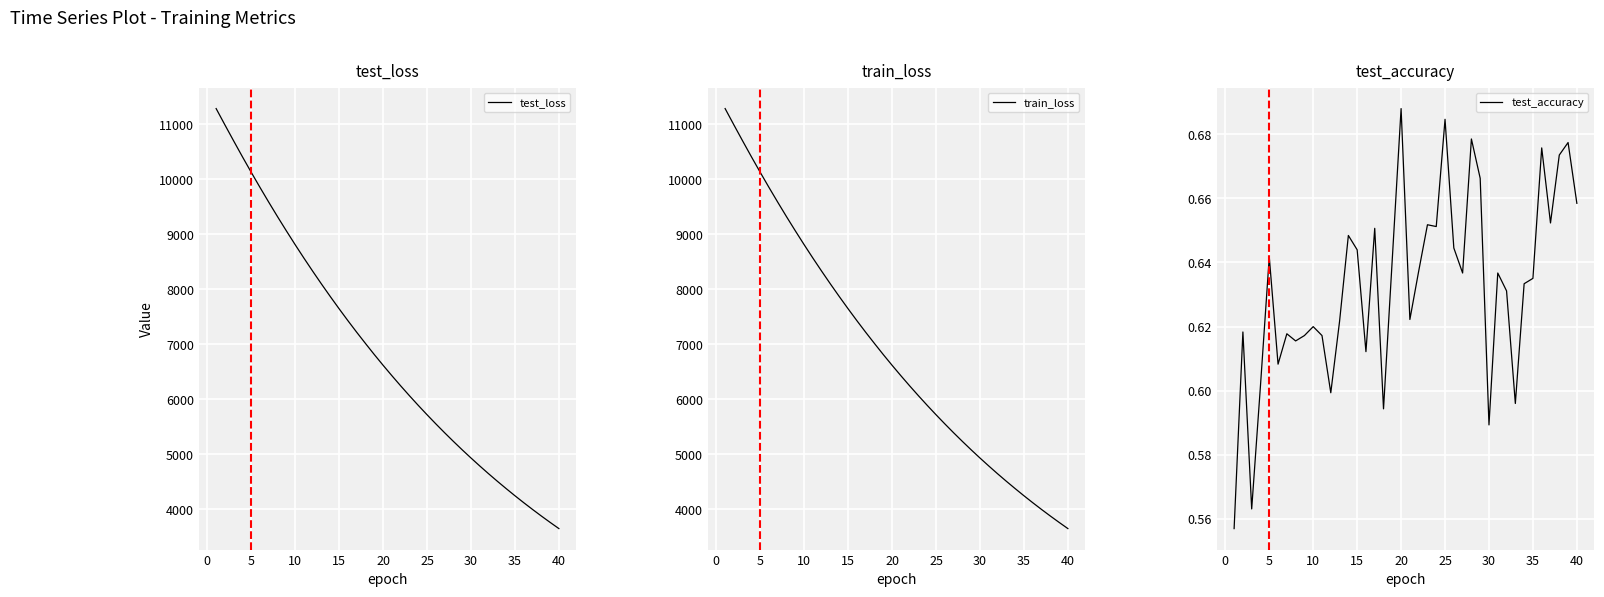

Count the number of categories in the chart.

40